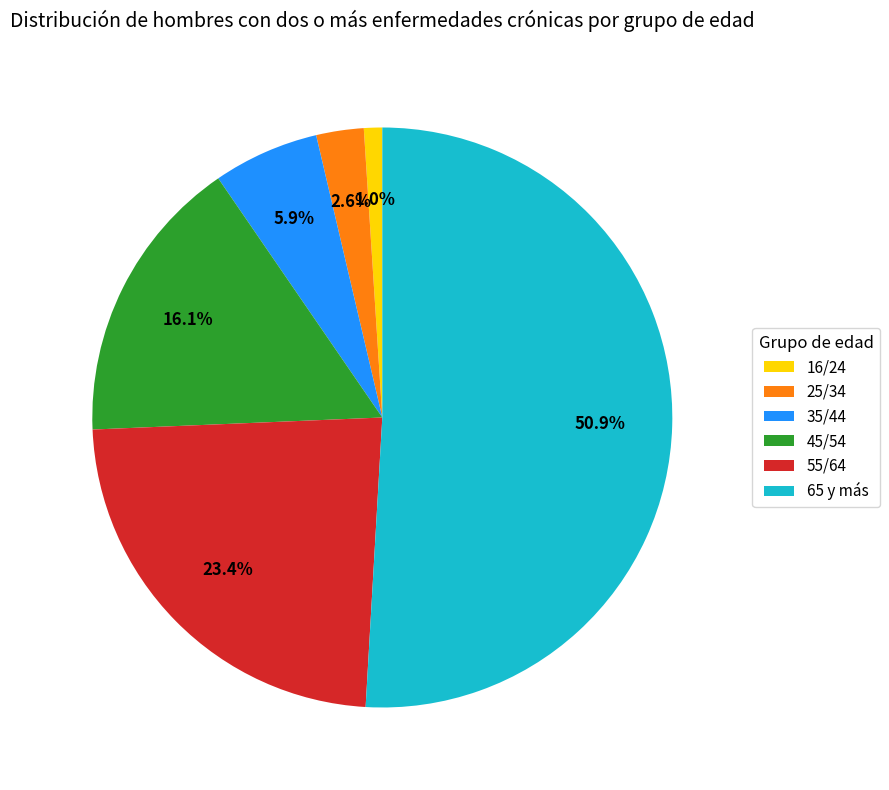

How many slices are in this pie chart?

6